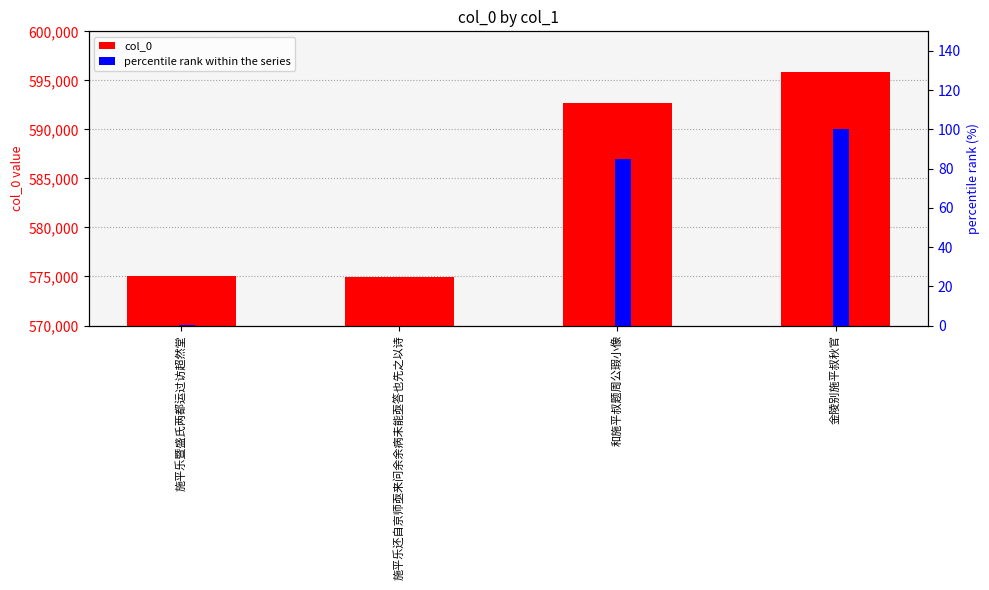

What is the greatest value displayed?

595821.0